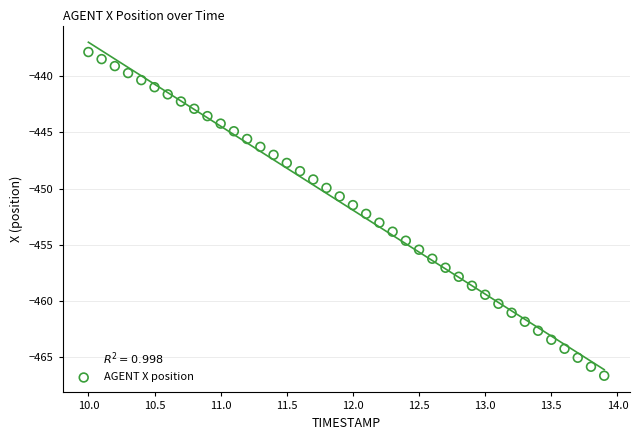

What is the range of Y values (max minus min)?

28.8